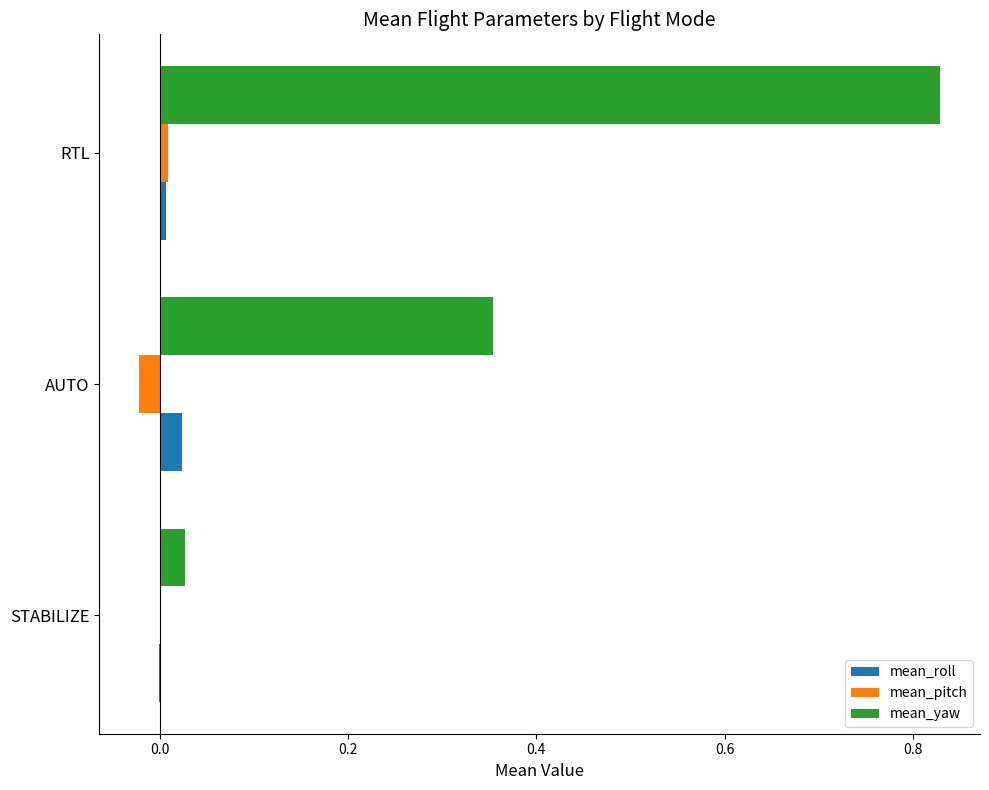

Which series has the largest total across all categories?

mean_yaw